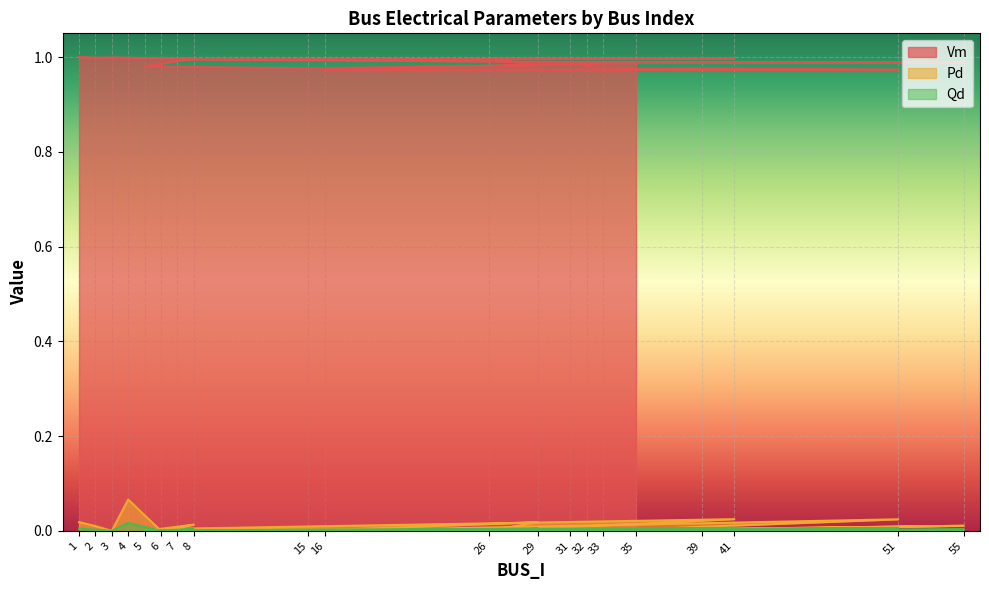

The value of Pd at 26 is 0.0. True or false?

True